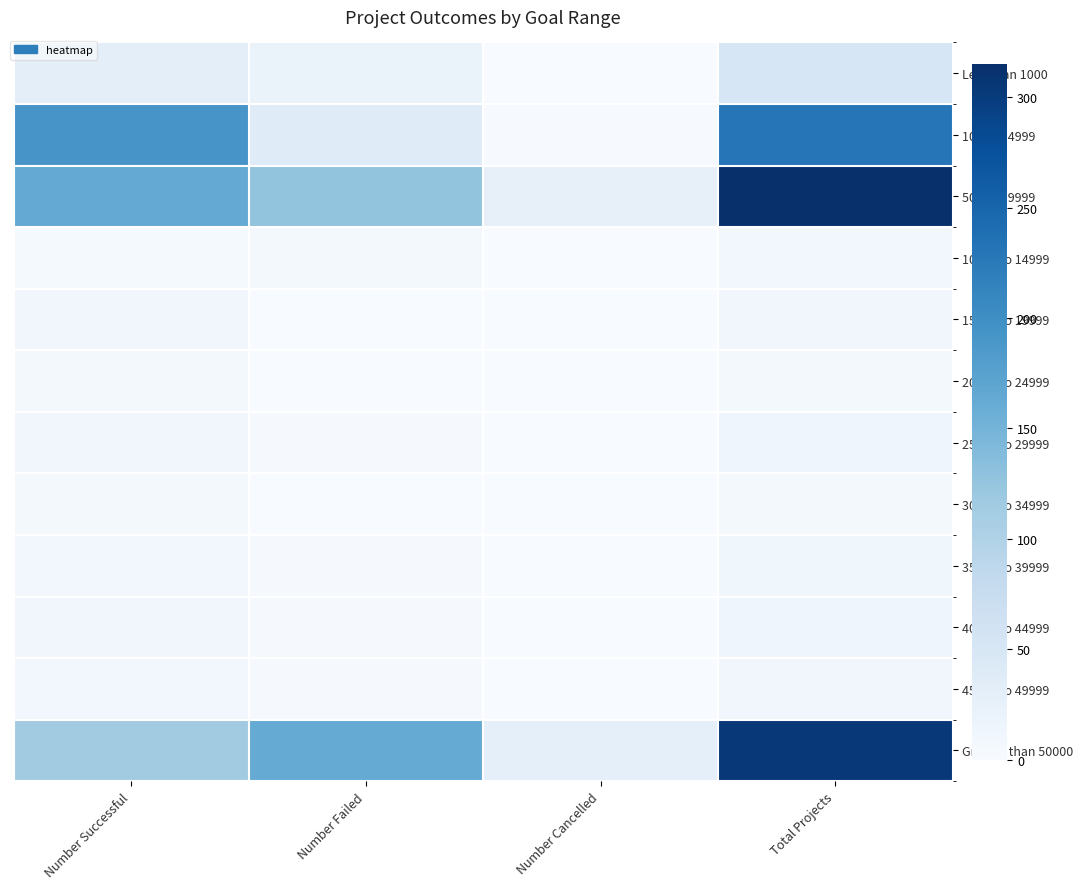

Between Total Projects and Number Successful, which is larger?

Total Projects